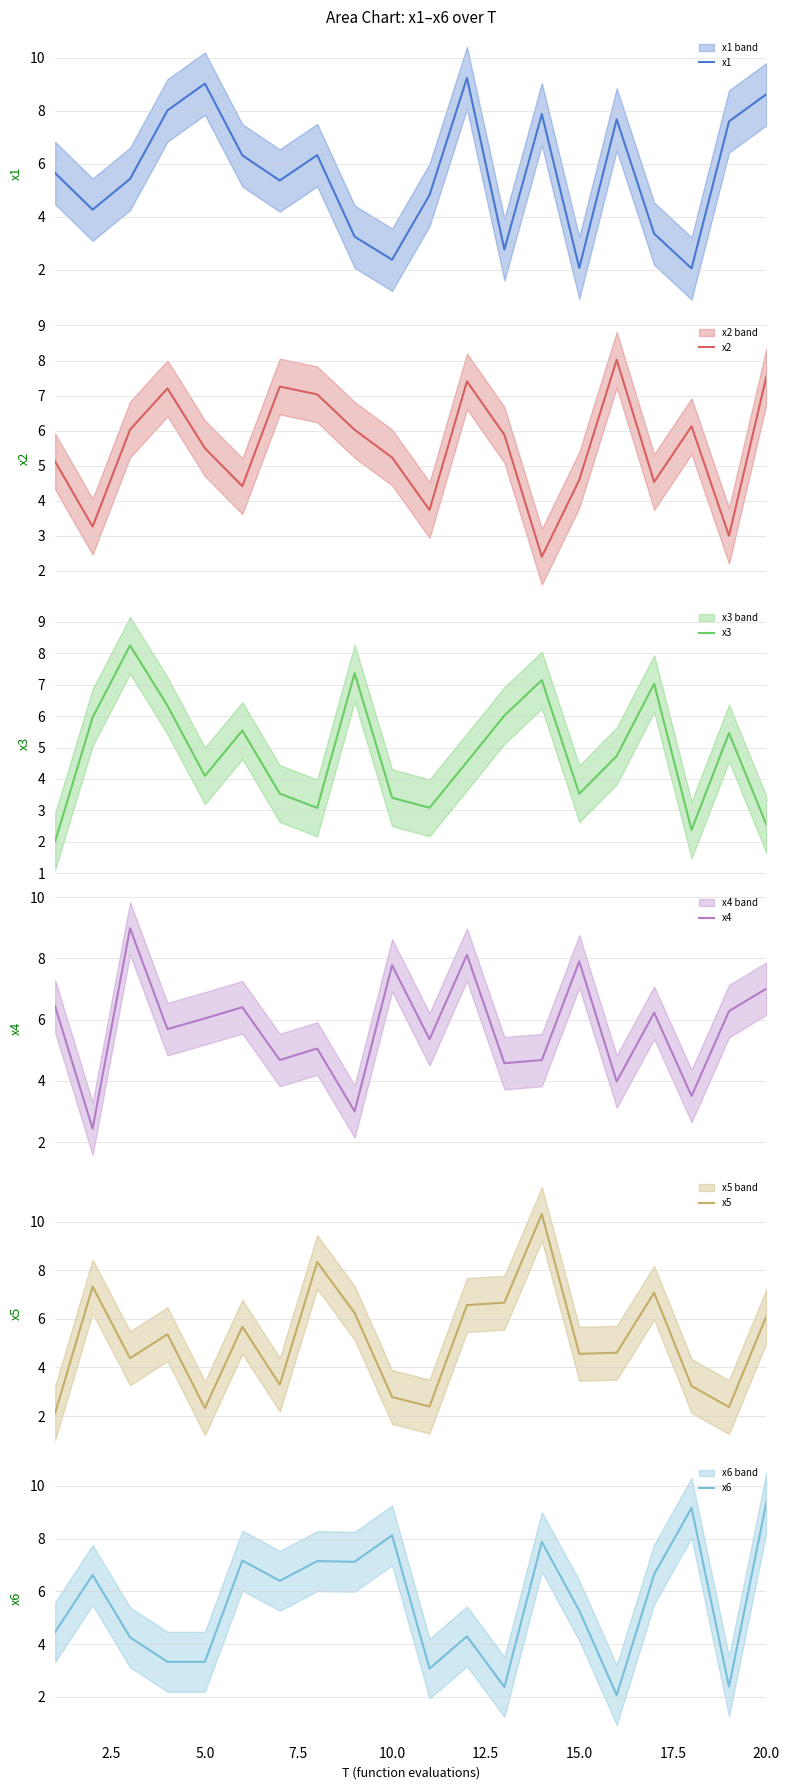

What is the maximum value for x3?

8.3